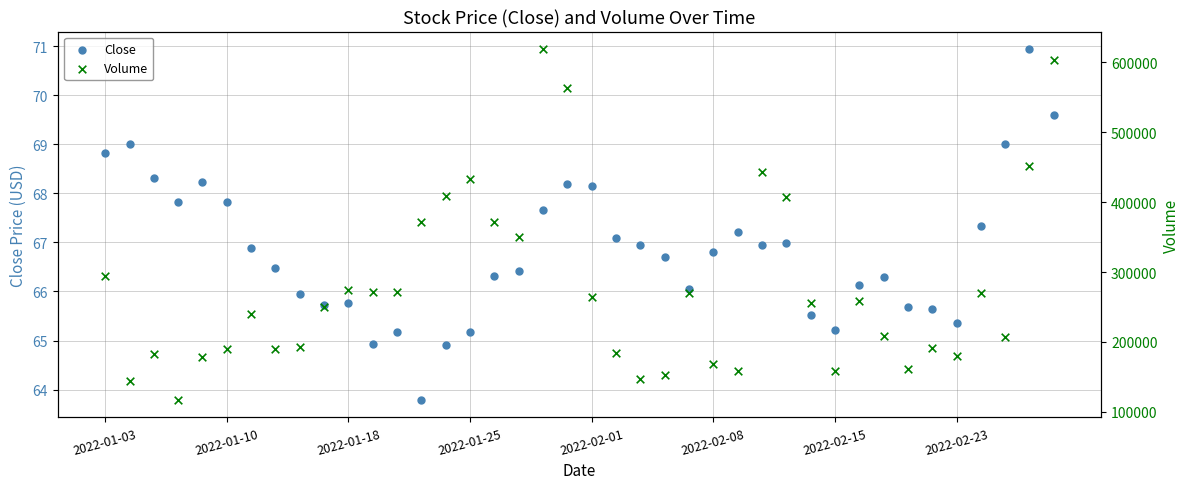

Which series has the largest total across all categories?

Volume